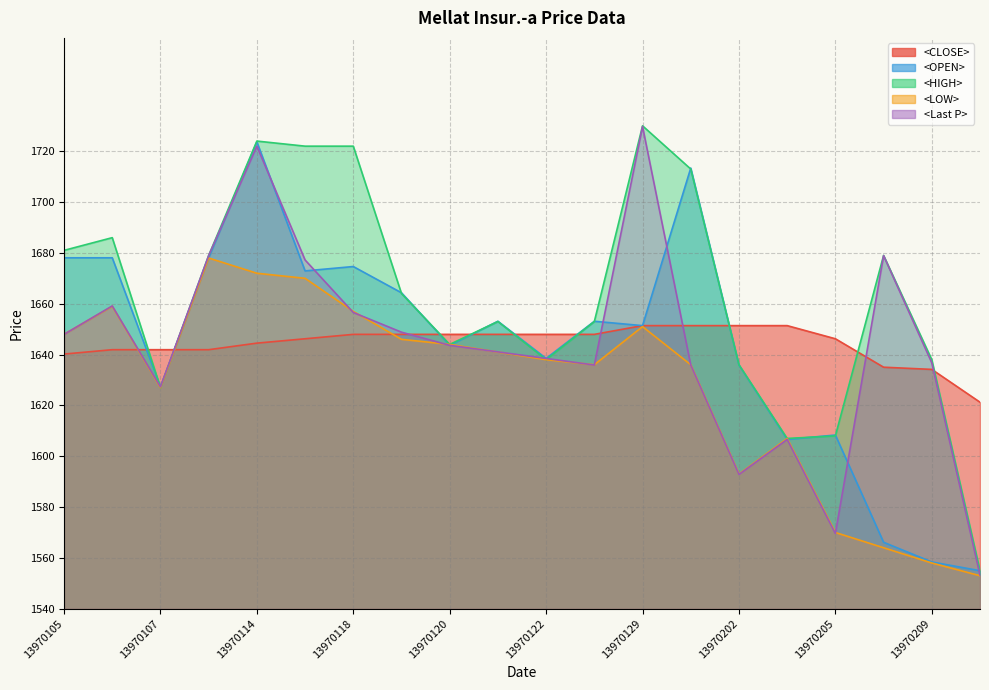

True or false: <OPEN> has a value of 1643.6 at 13970120.

True